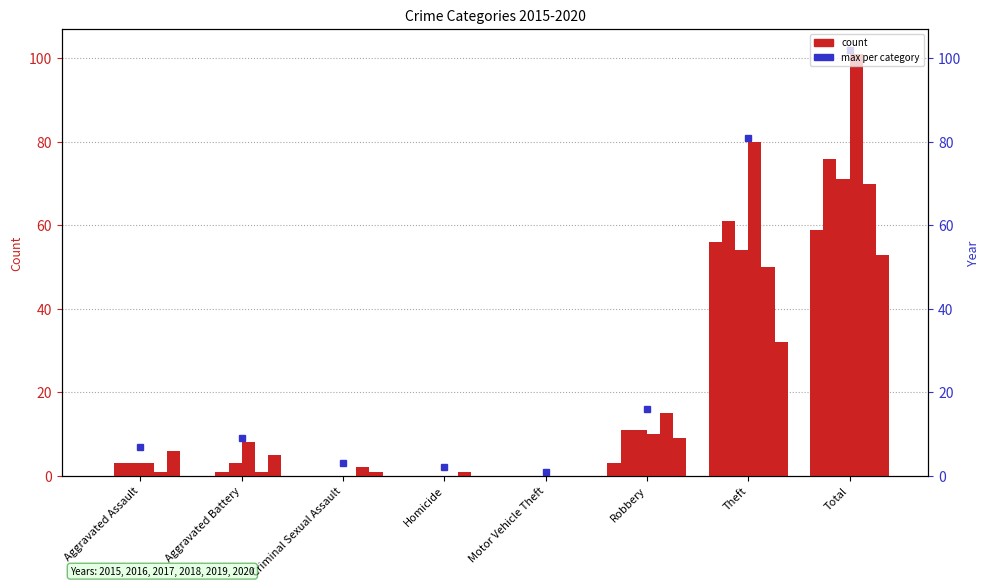

What is the label of the 8th bar from the right?

Aggravated Assault